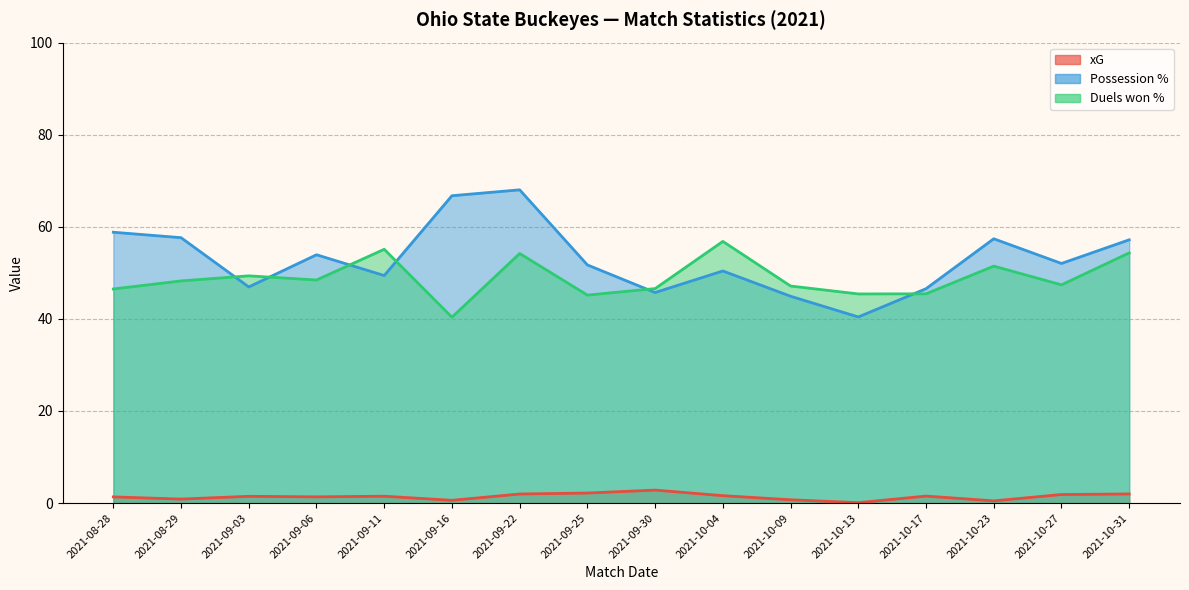

True or false: xG and Duels won % cross at least once.

False